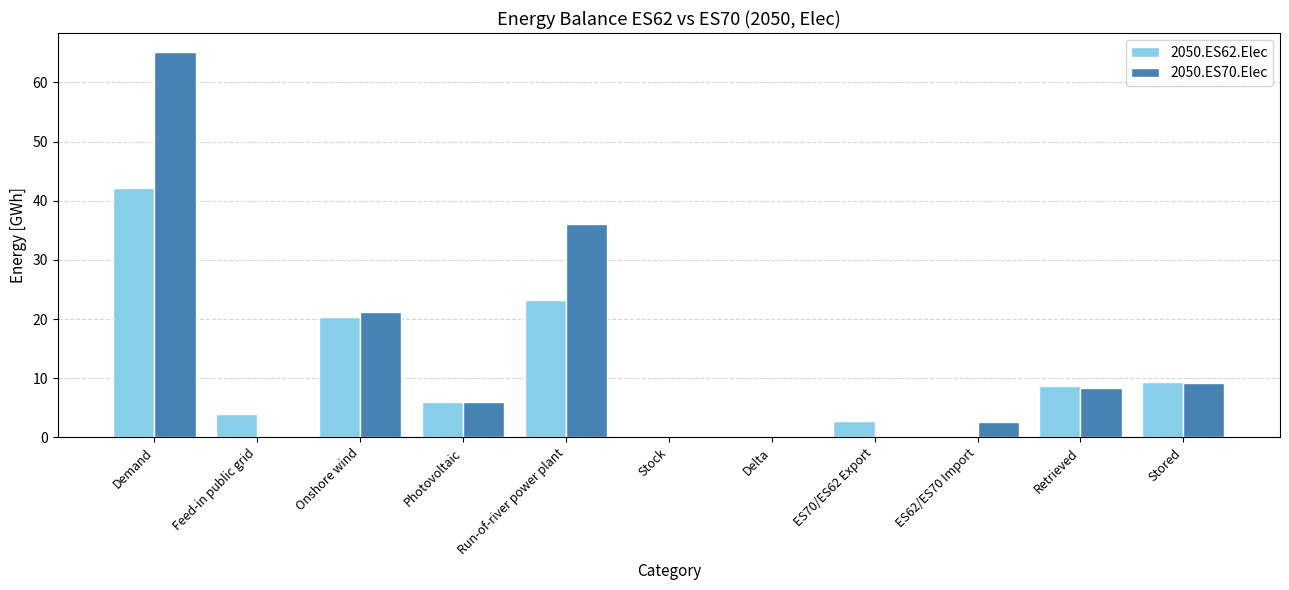

Which category has the highest value across all series?

Demand